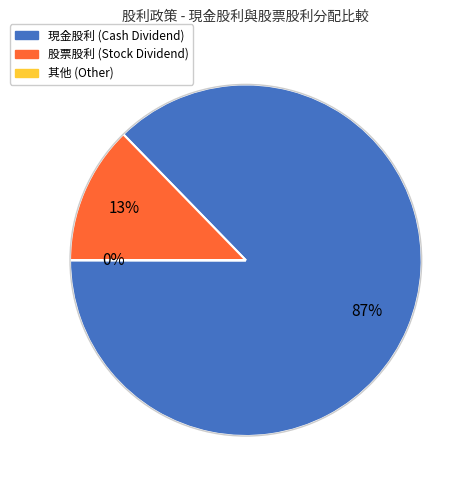

To the nearest percent, what is the difference between the largest and smallest slice percentages?

87%